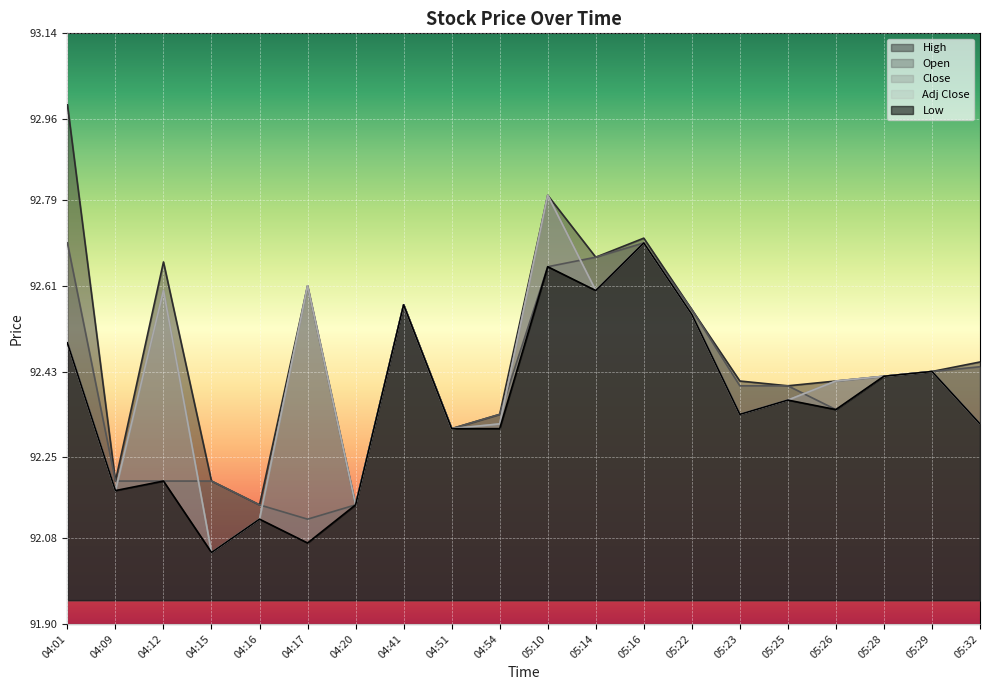

Does the chart display data point markers on the line(s)?

No